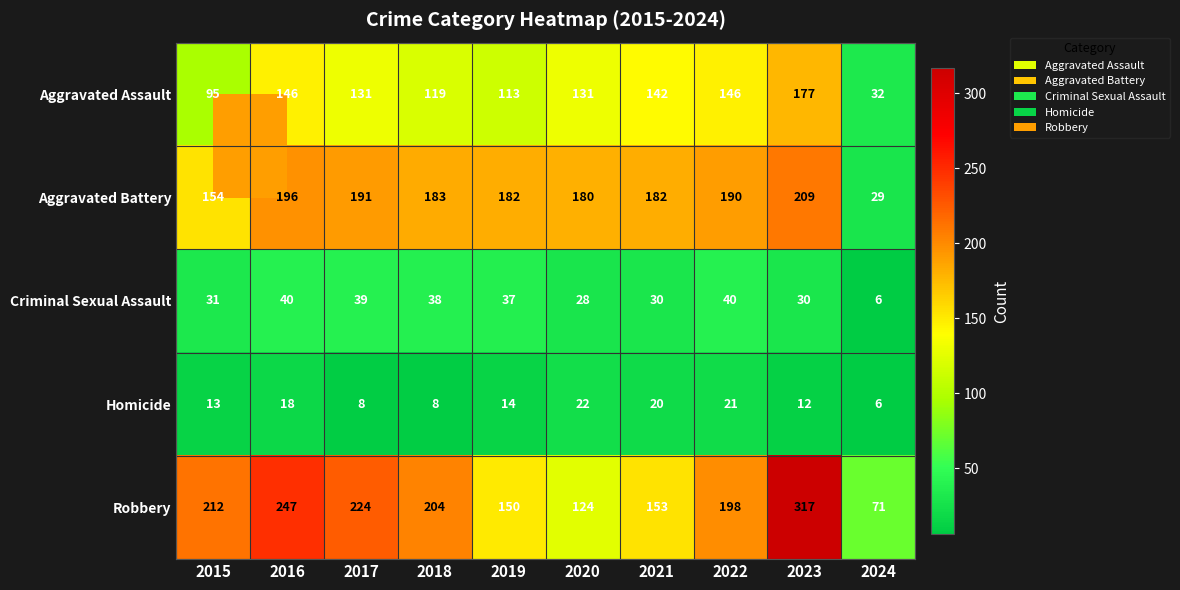

Count the number of categories in the chart.

10